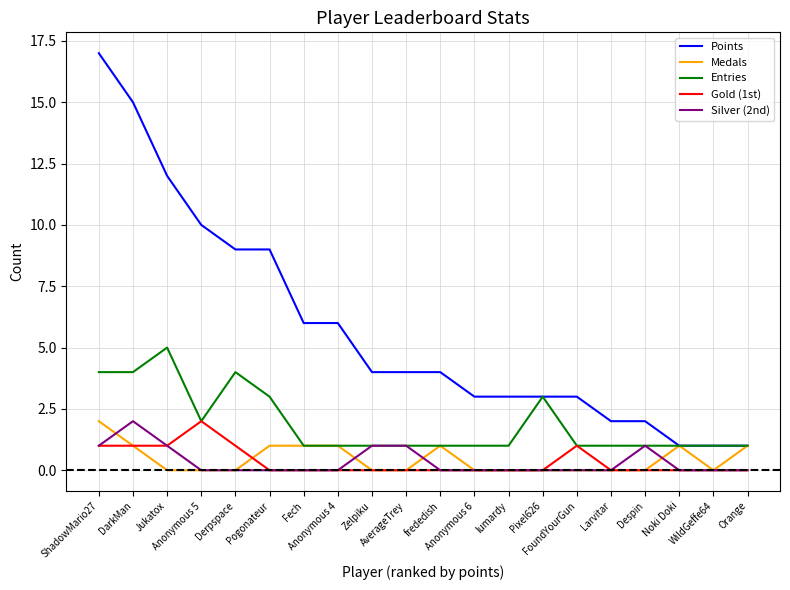

Which series has the widest spread of values?

Points